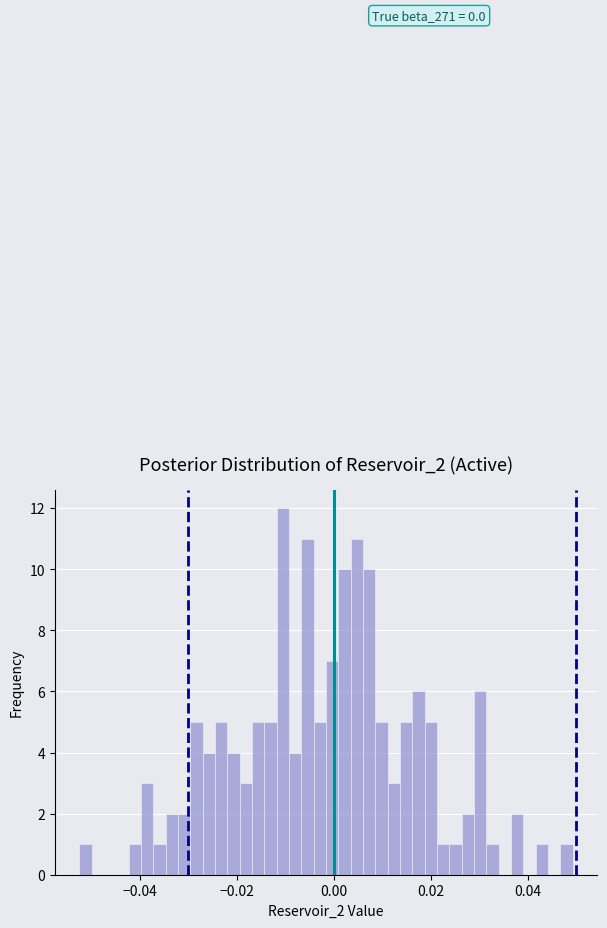

Around what value on the x-axis is the tallest bar? Give the approximate position of its centre, as read against the axis.

-0.010